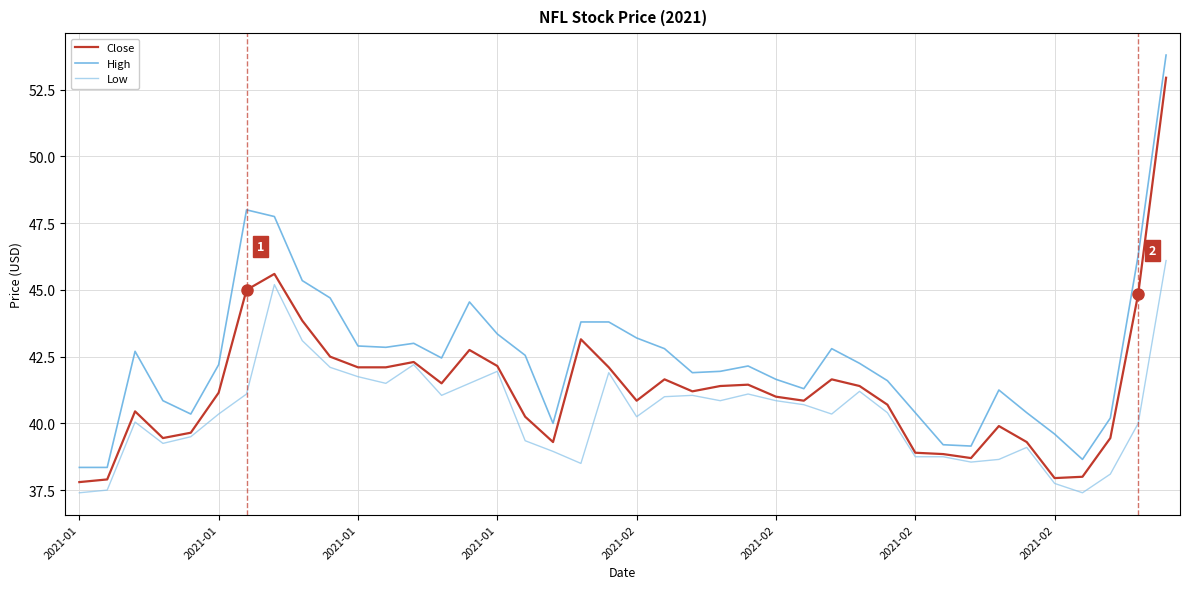

True or false: Low and High cross at least once.

False